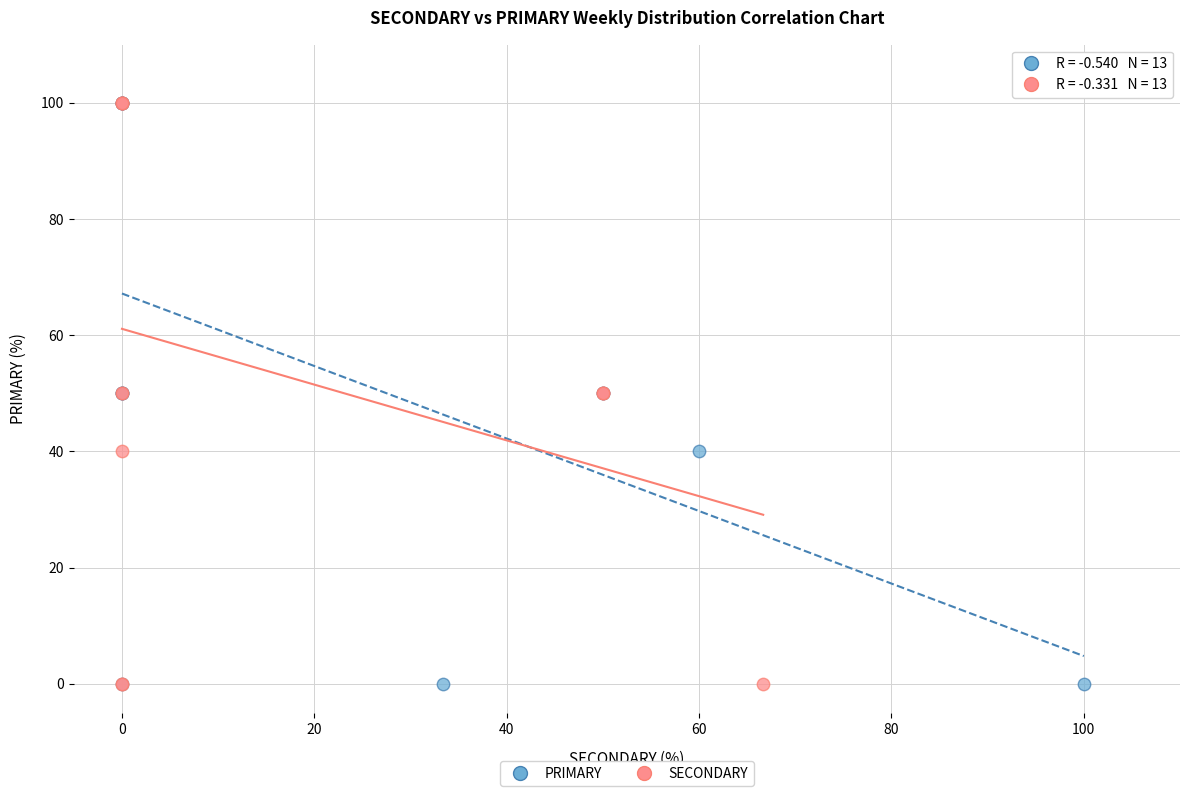

What are all the series names shown in the legend?

PRIMARY, SECONDARY